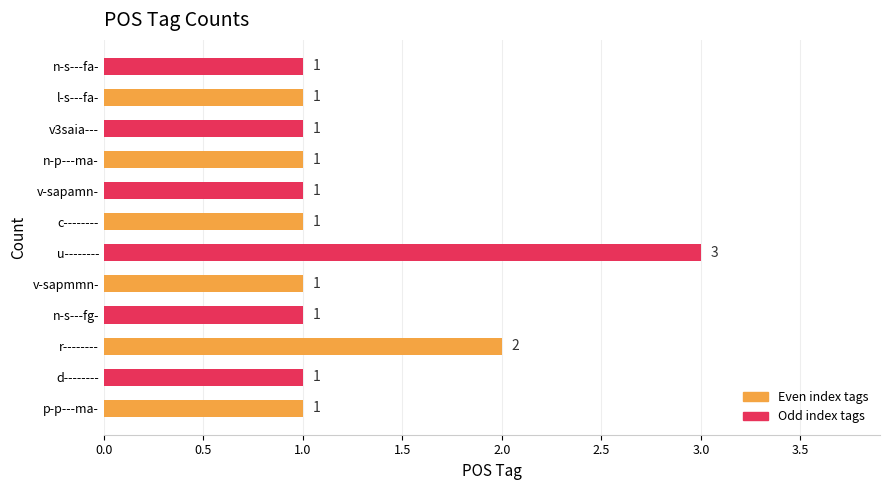

How many bars are there in total?

12